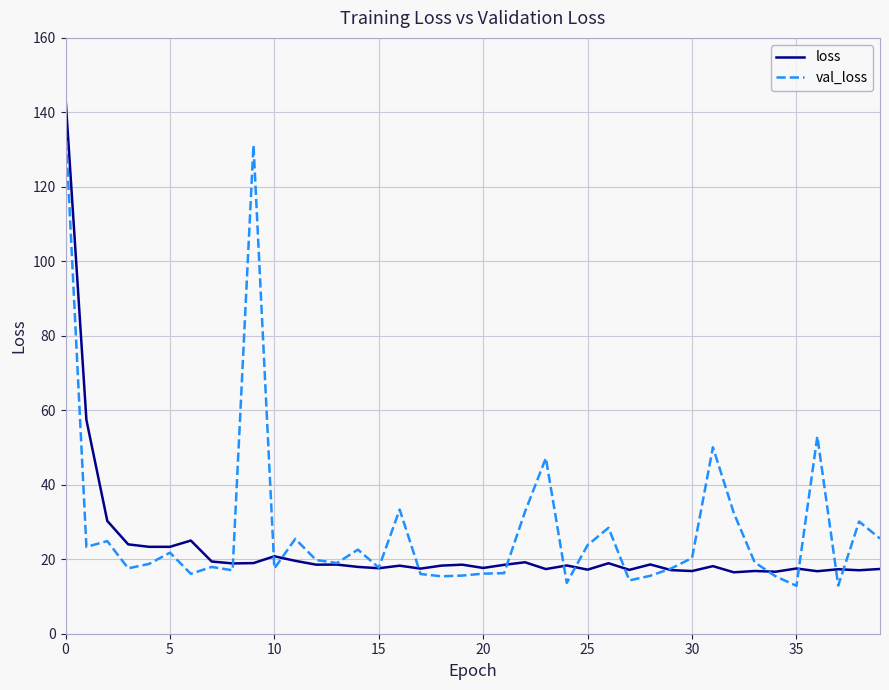

Rank the series by their maximum value, from highest to lowest.

loss, val_loss